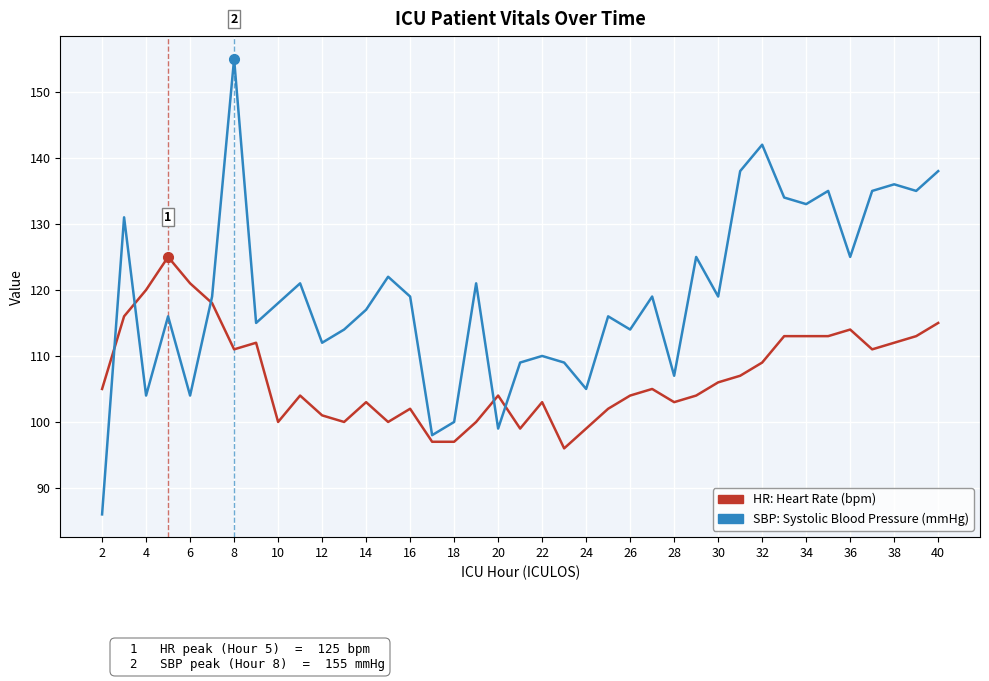

What is the greatest value displayed?

155